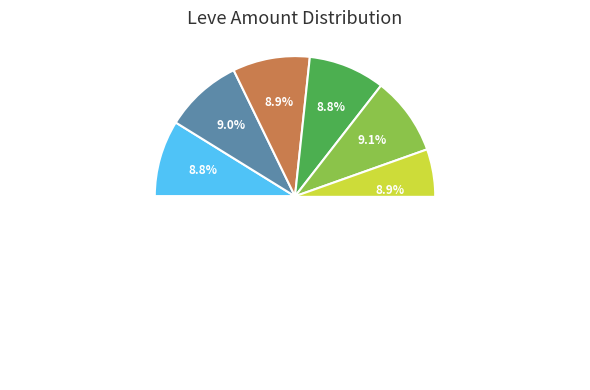

To the nearest percent, what portion does Hempen Shepherd's Tunic represent?

11%